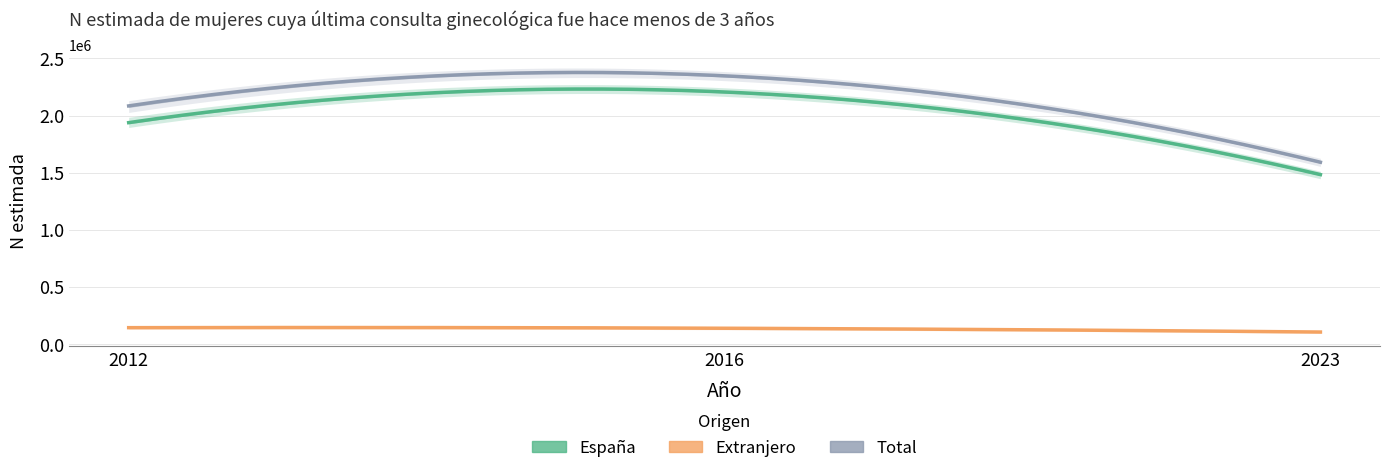

At which category is the sum across all series the highest?

2016